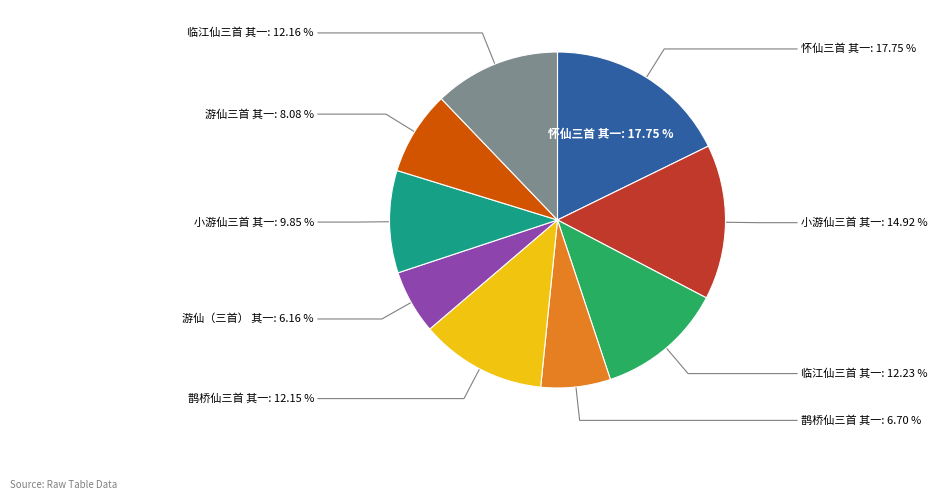

To the nearest percent, what is the difference between the 临江仙三首 其一 and 怀仙三首 其一 slice percentages?

6%